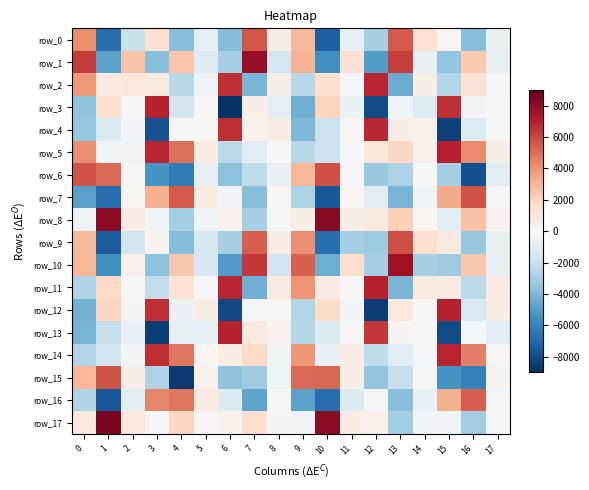

Which series has the largest total across all categories?

row_5